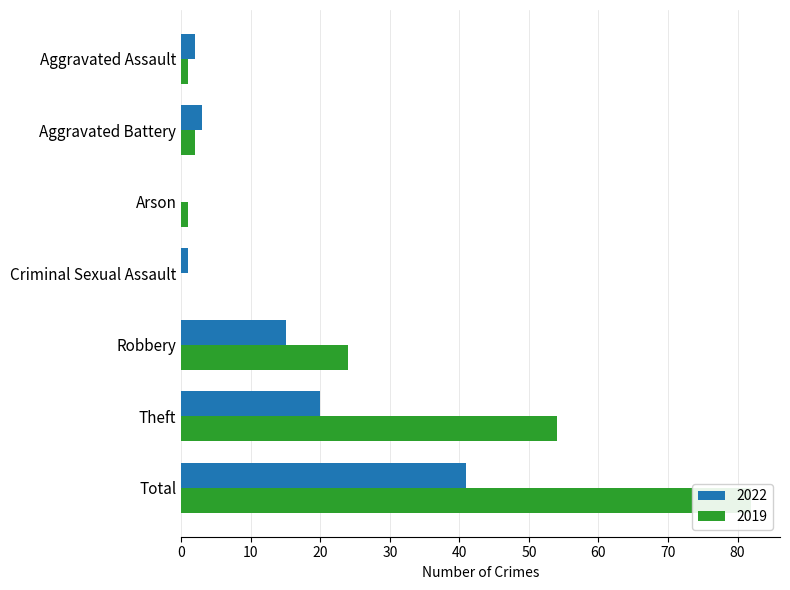

What position from the left is Theft?

6